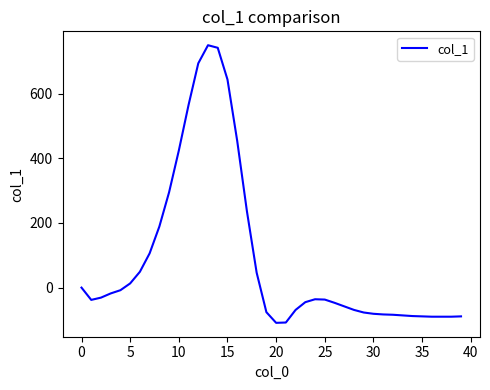

What is the greatest value displayed?

750